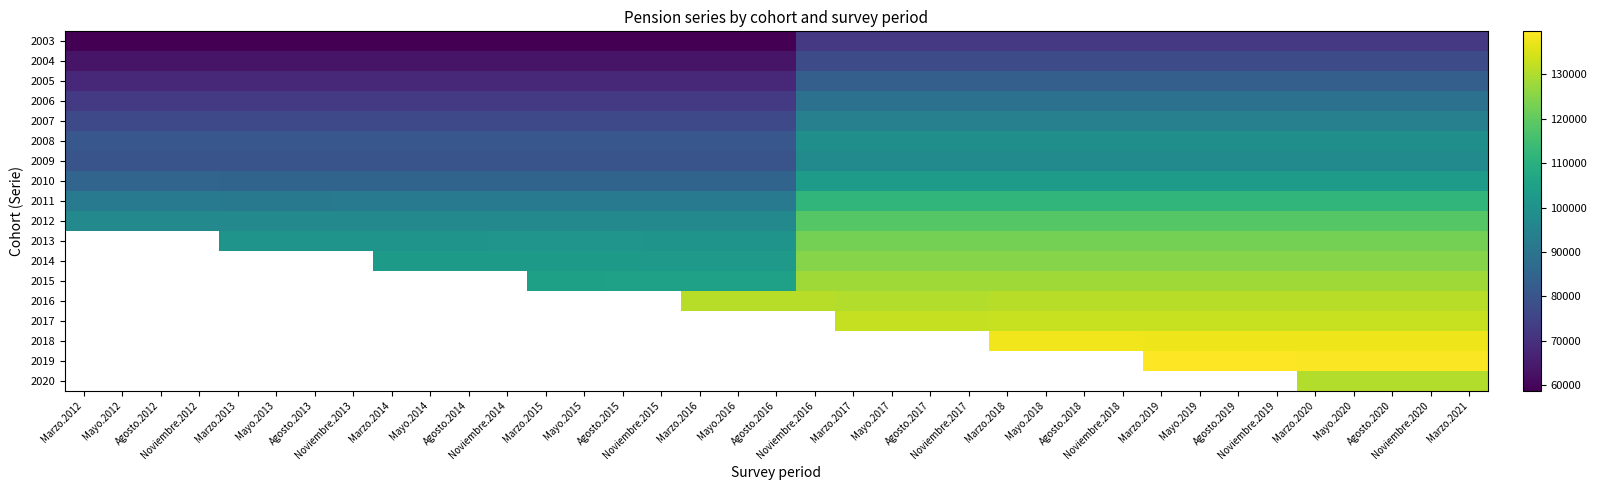

Which label corresponds to the largest value in the chart?

Marzo.2019